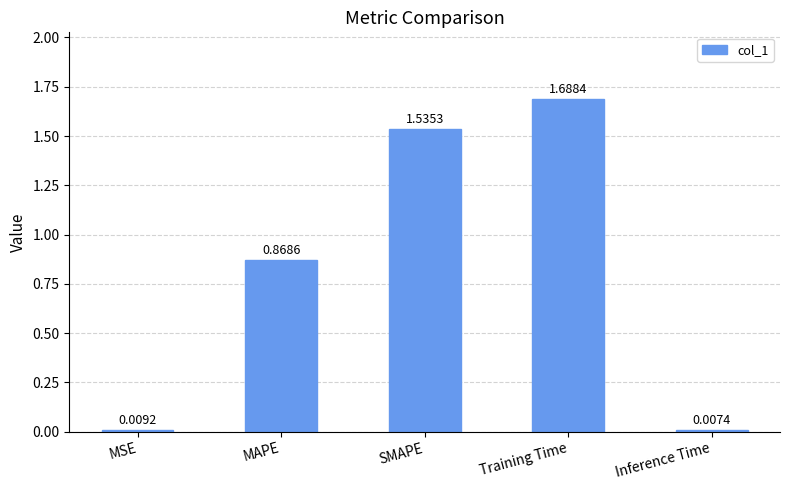

Where is the data nearest to the value 0?

Inference Time